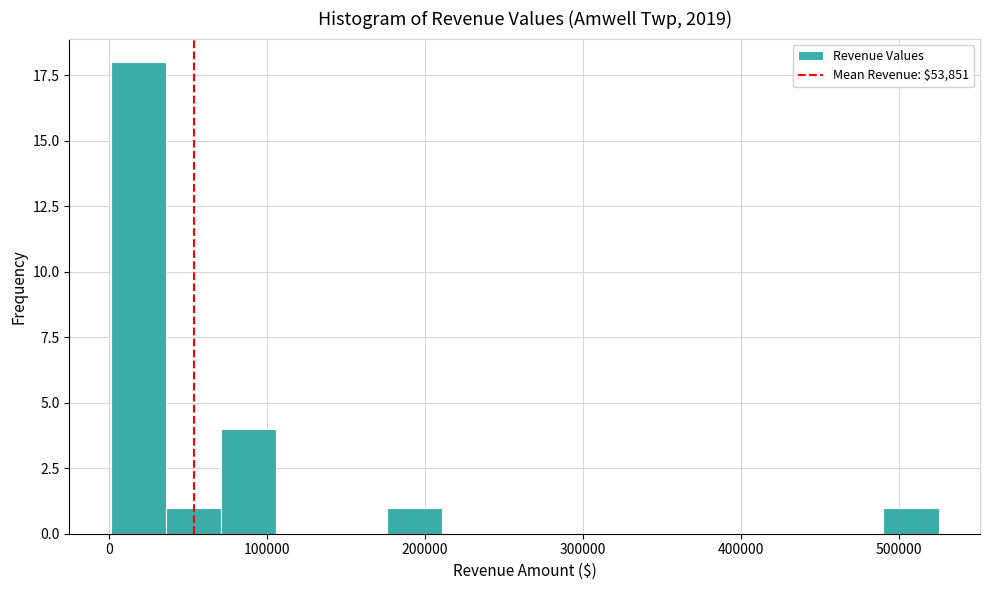

Around what value on the x-axis is the tallest bar? Give the approximate position of its centre, as read against the axis.

20000